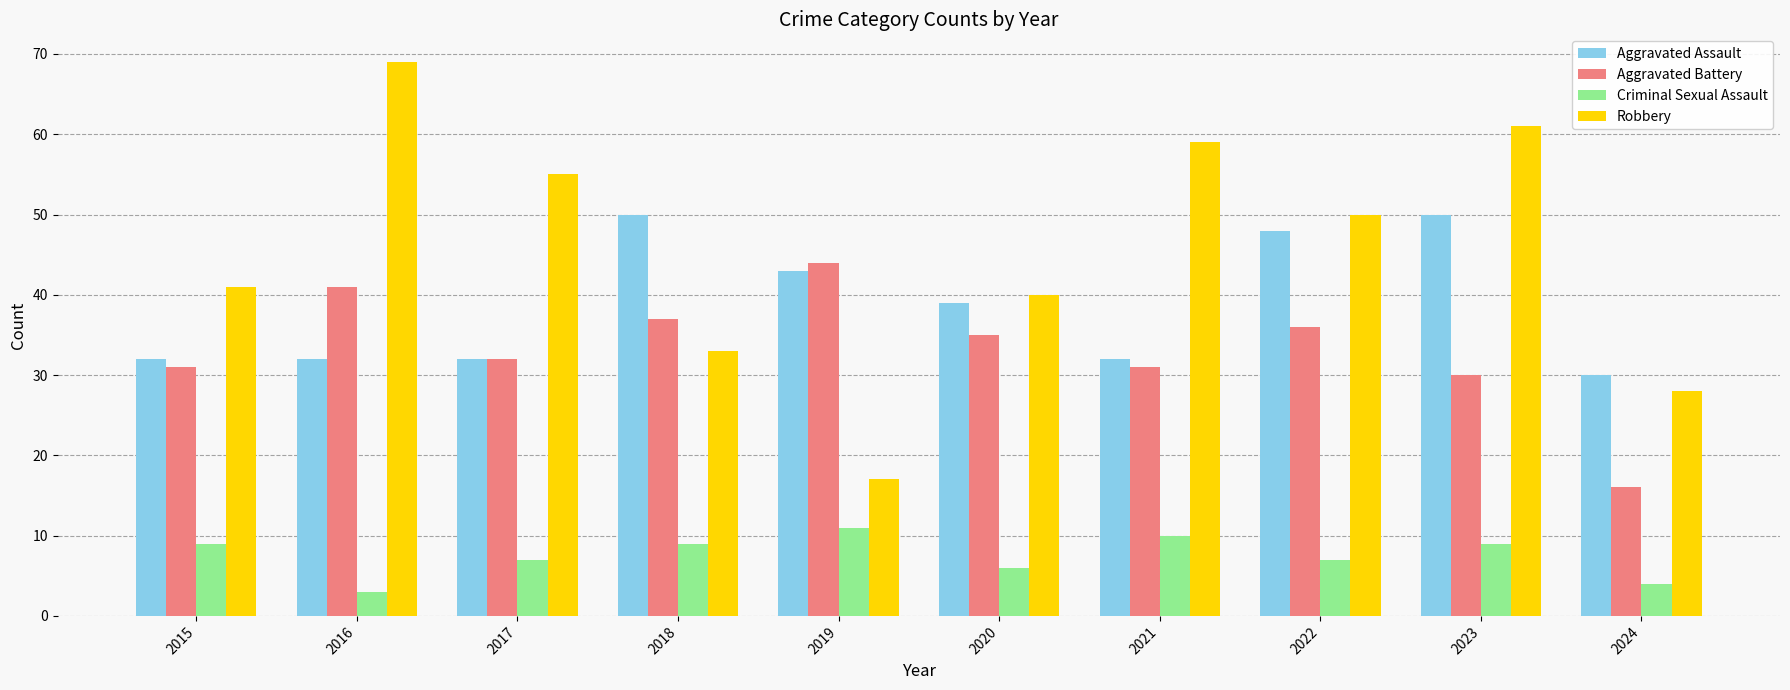

Rank the series at 2022 from highest to lowest value.

Robbery, Aggravated Assault, Aggravated Battery, Criminal Sexual Assault